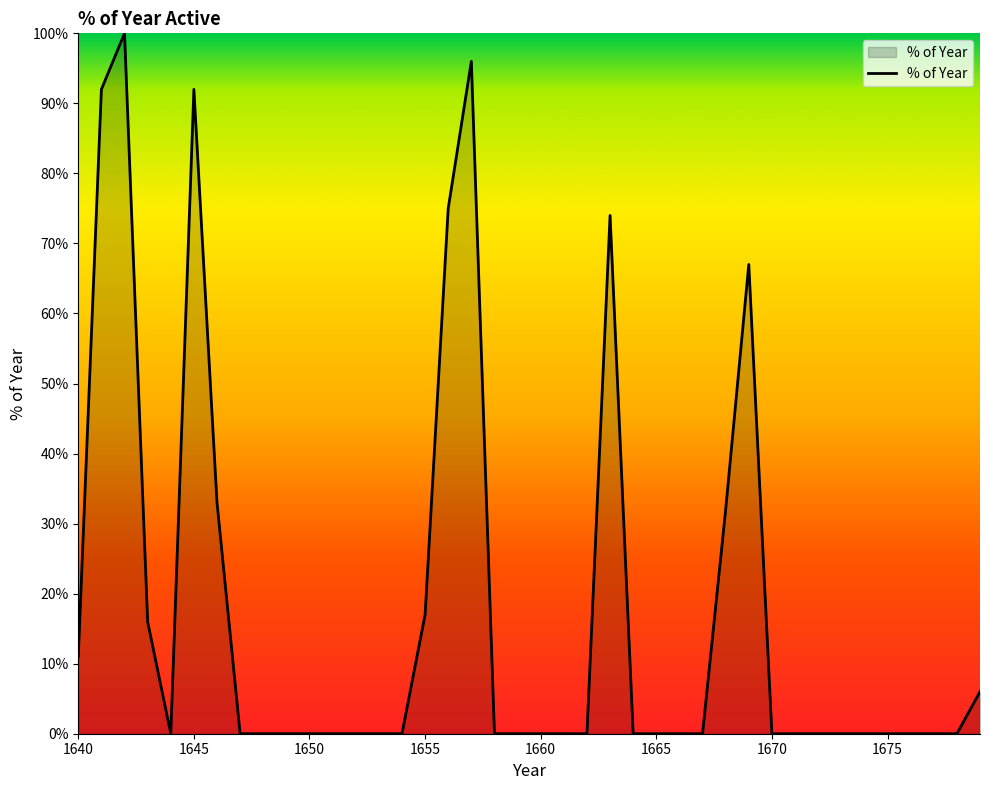

How many interior local valleys (lower than both neighbors) does the data have?

1